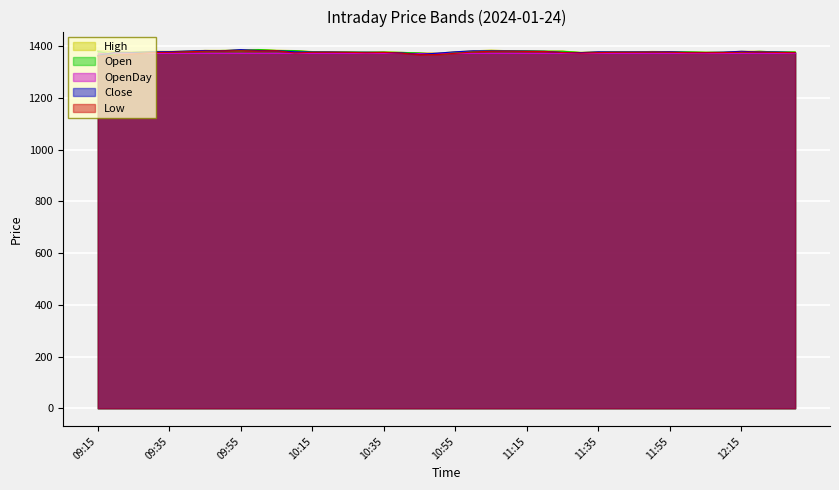

Which label corresponds to the smallest value in the chart?

09:15